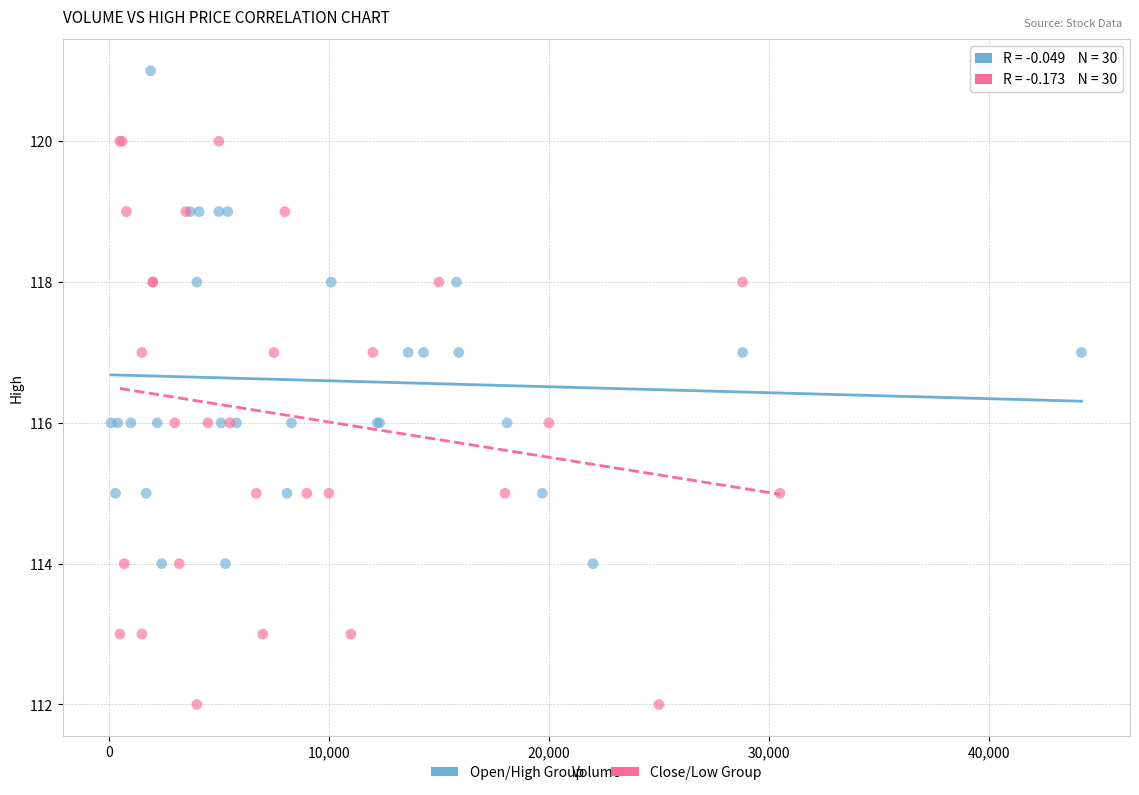

Which series reaches the maximum Y coordinate?

Open/High Group